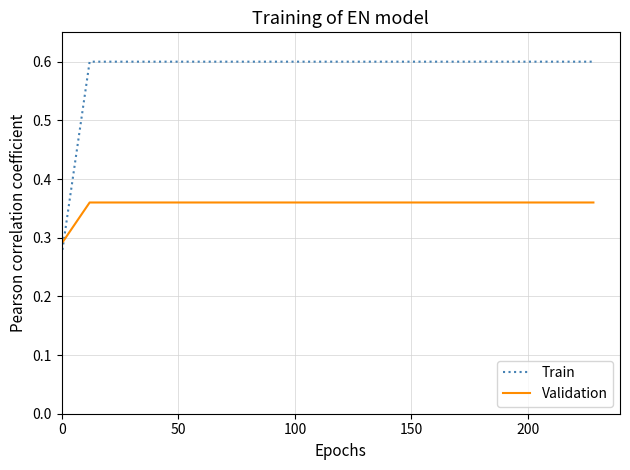

List the series in order of their overall mean, lowest first.

Validation, Train